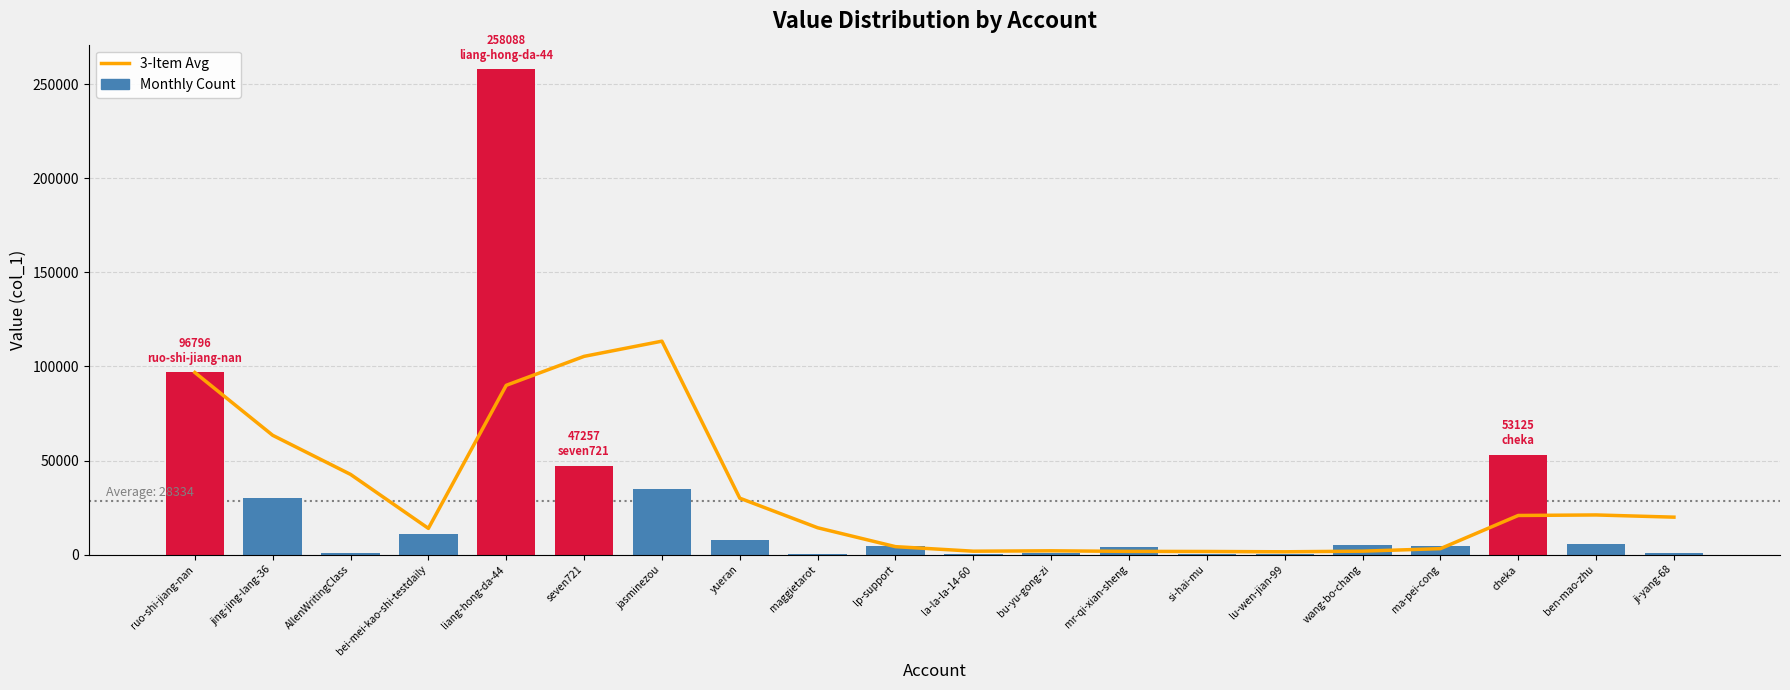

Which series changed the most between bei-mei-kao-shi-testdaily and mr-qi-xian-sheng?

3-Item Avg